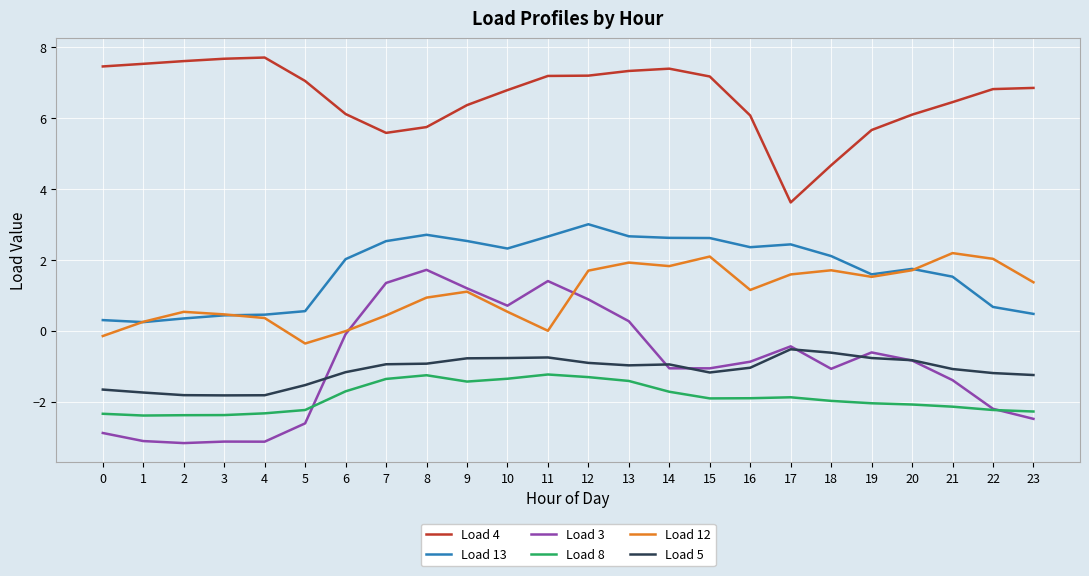

What is the difference between the maximum and minimum values in the Load 4 series?

4.1